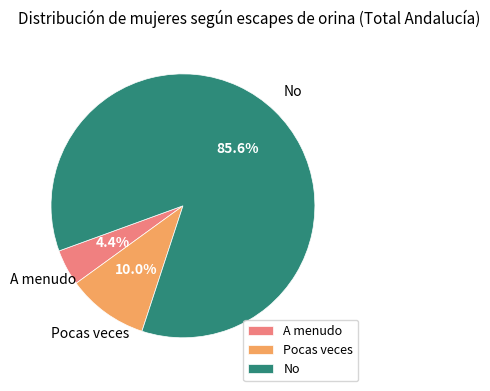

Rank the categories by value from lowest to highest.

A menudo, Pocas veces, No